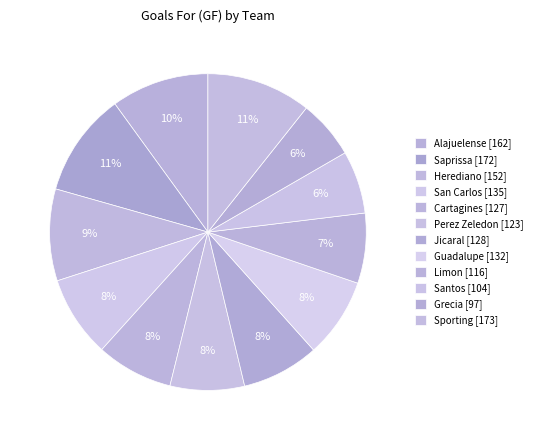

What is the change in value from Cartagines to Sporting?

+46